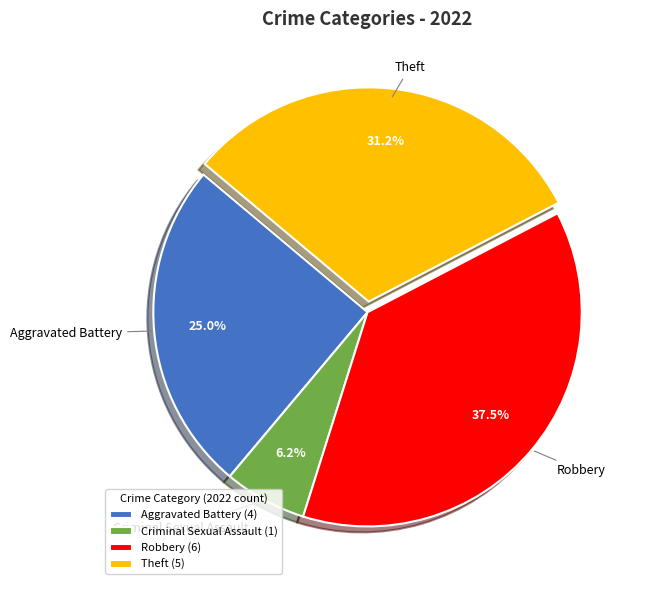

Is Criminal Sexual Assault the majority of the pie?

No